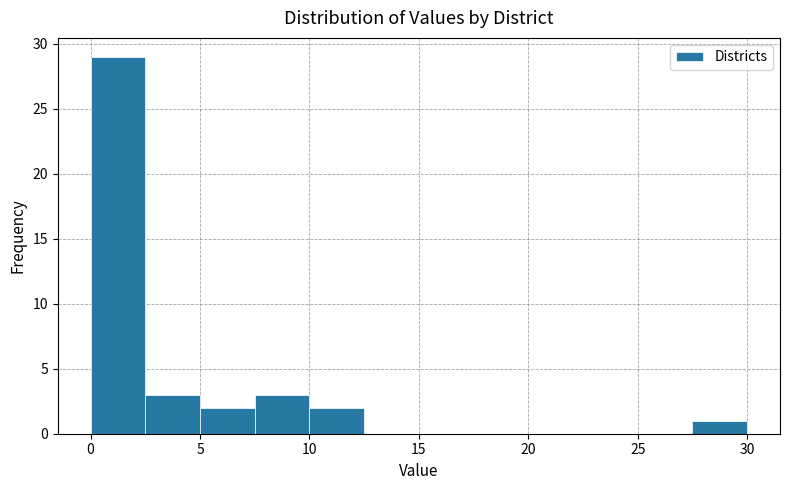

Over which range of the x-axis is the bar tallest?

0.0 to 2.5